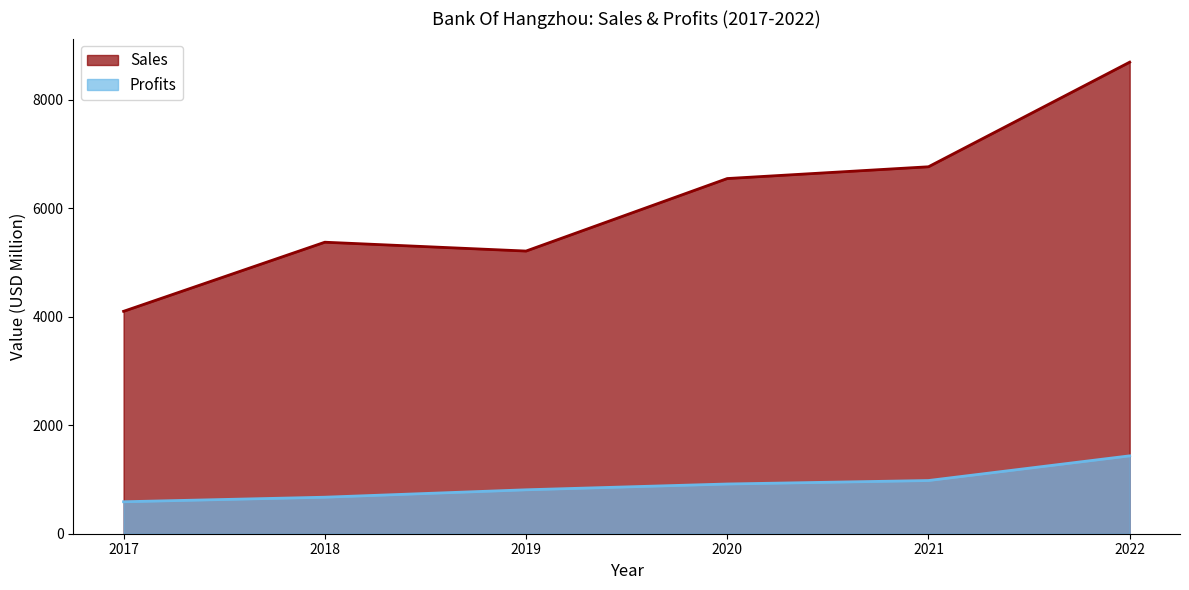

Between 2018 and 2020, which is larger?

2020